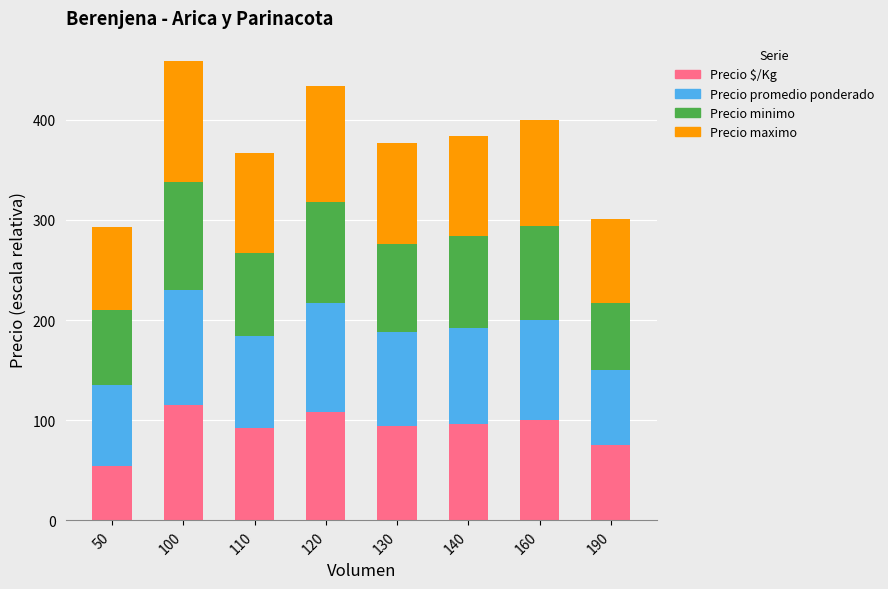

The value of Precio $/Kg at 100 is 70.3. True or false?

False